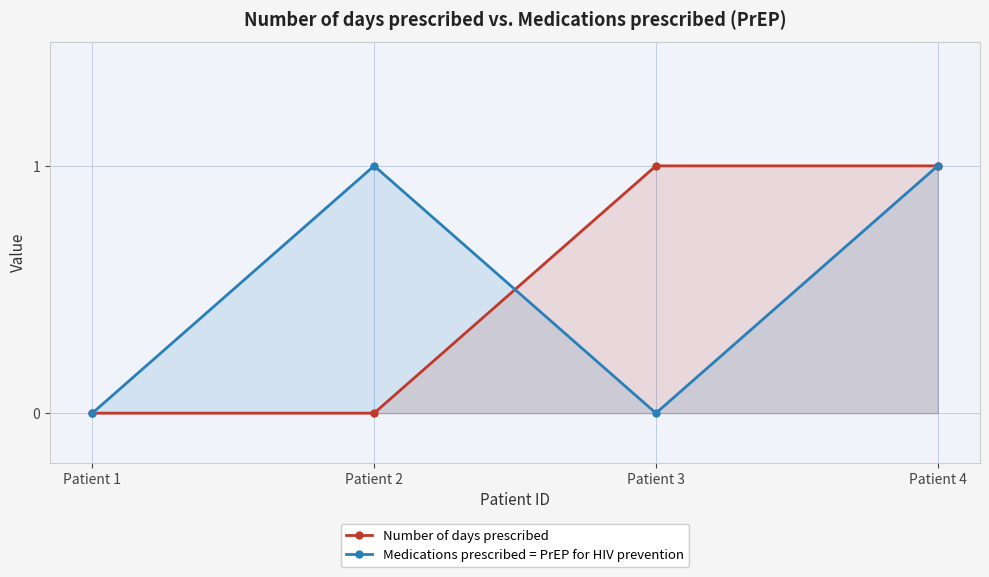

At which category is the sum across all series the highest?

Patient 4